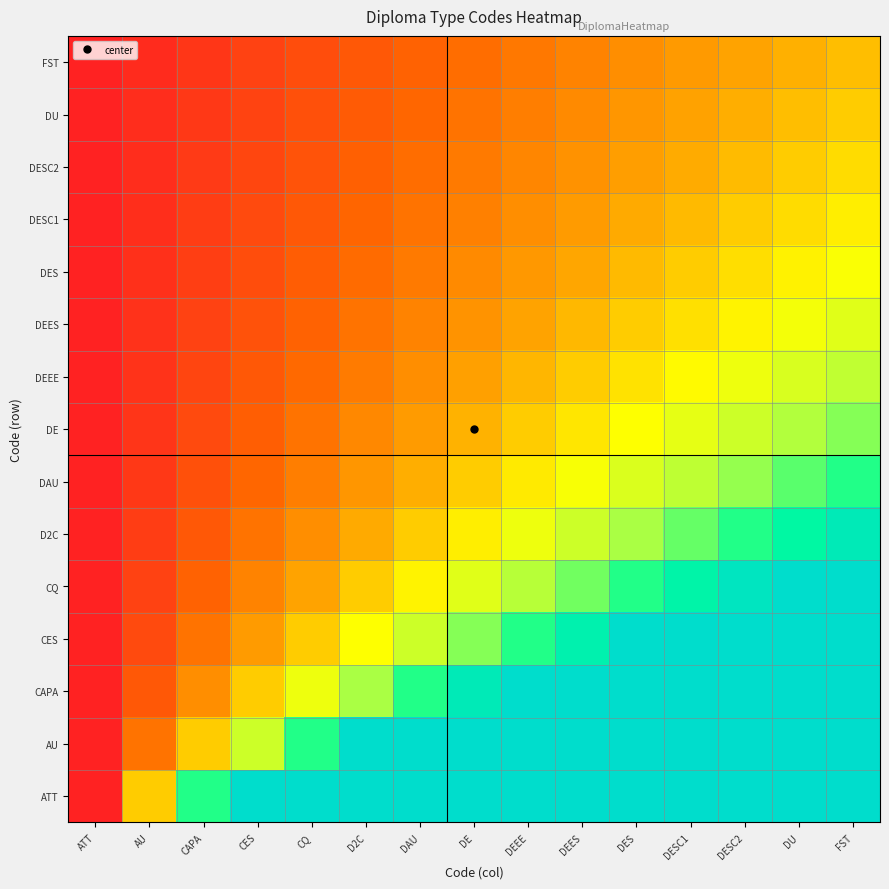

Reading left to right, extract all data points from this chart.

ATT: ATT=0.0	AU=1.0	CAPA=2.0	CES=3.0	CQ=4.0	D2C=5.0	DAU=6.0	DE=7.0	DEEE=8.0	DEES=9.0	DES=10.0	DESC1=11.0	DESC2=12.0	DU=13.0	FST=14.0
AU: ATT=0.0	AU=0.5	CAPA=1.0	CES=1.5	CQ=2.0	D2C=2.5	DAU=3.0	DE=3.5	DEEE=4.0	DEES=4.5	DES=5.0	DESC1=5.5	DESC2=6.0	DU=6.5	FST=7.0
CAPA: ATT=0.0	AU=0.3	CAPA=0.7	CES=1.0	CQ=1.3	D2C=1.7	DAU=2.0	DE=2.3	DEEE=2.7	DEES=3.0	DES=3.3	DESC1=3.7	DESC2=4.0	DU=4.3	FST=4.7
CES: ATT=0.0	AU=0.2	CAPA=0.5	CES=0.8	CQ=1.0	D2C=1.2	DAU=1.5	DE=1.8	DEEE=2.0	DEES=2.2	DES=2.5	DESC1=2.8	DESC2=3.0	DU=3.2	FST=3.5
CQ: ATT=0.0	AU=0.2	CAPA=0.4	CES=0.6	CQ=0.8	D2C=1.0	DAU=1.2	DE=1.4	DEEE=1.6	DEES=1.8	DES=2.0	DESC1=2.2	DESC2=2.4	DU=2.6	FST=2.8
D2C: ATT=0.0	AU=0.2	CAPA=0.3	CES=0.5	CQ=0.7	D2C=0.8	DAU=1.0	DE=1.2	DEEE=1.3	DEES=1.5	DES=1.7	DESC1=1.8	DESC2=2.0	DU=2.2	FST=2.3
DAU: ATT=0.0	AU=0.1	CAPA=0.3	CES=0.4	CQ=0.6	D2C=0.7	DAU=0.9	DE=1.0	DEEE=1.1	DEES=1.3	DES=1.4	DESC1=1.6	DESC2=1.7	DU=1.9	FST=2.0
DE: ATT=0.0	AU=0.1	CAPA=0.2	CES=0.4	CQ=0.5	D2C=0.6	DAU=0.8	DE=0.9	DEEE=1.0	DEES=1.1	DES=1.2	DESC1=1.4	DESC2=1.5	DU=1.6	FST=1.8
DEEE: ATT=0.0	AU=0.1	CAPA=0.2	CES=0.3	CQ=0.4	D2C=0.6	DAU=0.7	DE=0.8	DEEE=0.9	DEES=1.0	DES=1.1	DESC1=1.2	DESC2=1.3	DU=1.4	FST=1.6
DEES: ATT=0.0	AU=0.1	CAPA=0.2	CES=0.3	CQ=0.4	D2C=0.5	DAU=0.6	DE=0.7	DEEE=0.8	DEES=0.9	DES=1.0	DESC1=1.1	DESC2=1.2	DU=1.3	FST=1.4
DES: ATT=0.0	AU=0.1	CAPA=0.2	CES=0.3	CQ=0.4	D2C=0.5	DAU=0.5	DE=0.6	DEEE=0.7	DEES=0.8	DES=0.9	DESC1=1.0	DESC2=1.1	DU=1.2	FST=1.3
DESC1: ATT=0.0	AU=0.1	CAPA=0.2	CES=0.2	CQ=0.3	D2C=0.4	DAU=0.5	DE=0.6	DEEE=0.7	DEES=0.8	DES=0.8	DESC1=0.9	DESC2=1.0	DU=1.1	FST=1.2
DESC2: ATT=0.0	AU=0.1	CAPA=0.2	CES=0.2	CQ=0.3	D2C=0.4	DAU=0.5	DE=0.5	DEEE=0.6	DEES=0.7	DES=0.8	DESC1=0.8	DESC2=0.9	DU=1.0	FST=1.1
DU: ATT=0.0	AU=0.1	CAPA=0.1	CES=0.2	CQ=0.3	D2C=0.4	DAU=0.4	DE=0.5	DEEE=0.6	DEES=0.6	DES=0.7	DESC1=0.8	DESC2=0.9	DU=0.9	FST=1.0
FST: ATT=0.0	AU=0.1	CAPA=0.1	CES=0.2	CQ=0.3	D2C=0.3	DAU=0.4	DE=0.5	DEEE=0.5	DEES=0.6	DES=0.7	DESC1=0.7	DESC2=0.8	DU=0.9	FST=0.9